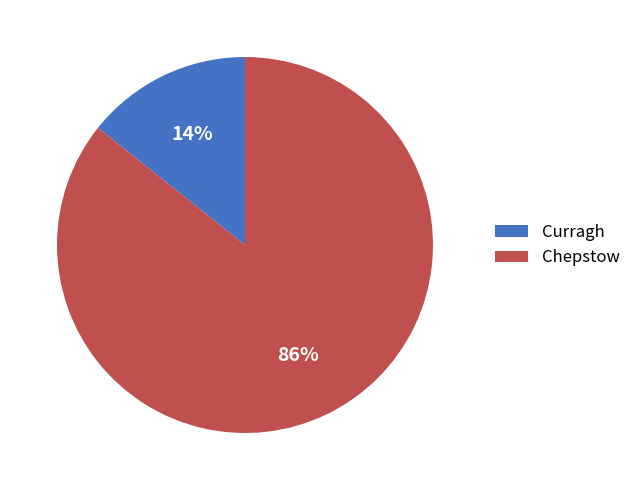

What is the largest slice in the pie chart?

Chepstow